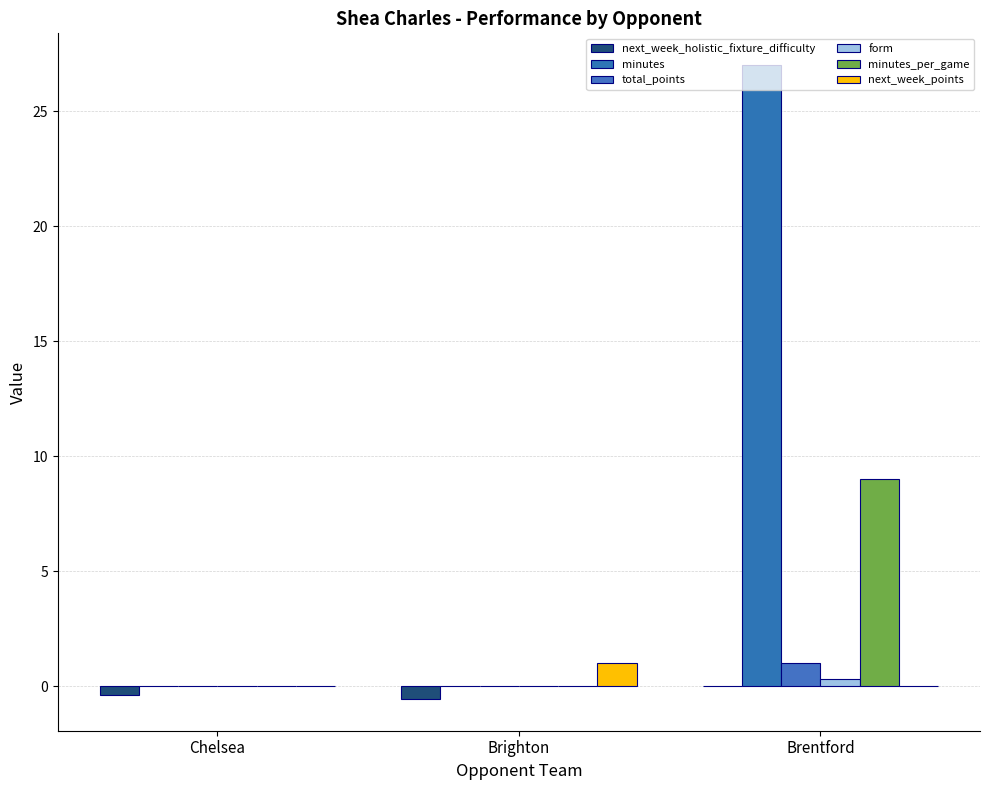

Is it true that total_points equals 0.0 at Brighton?

True